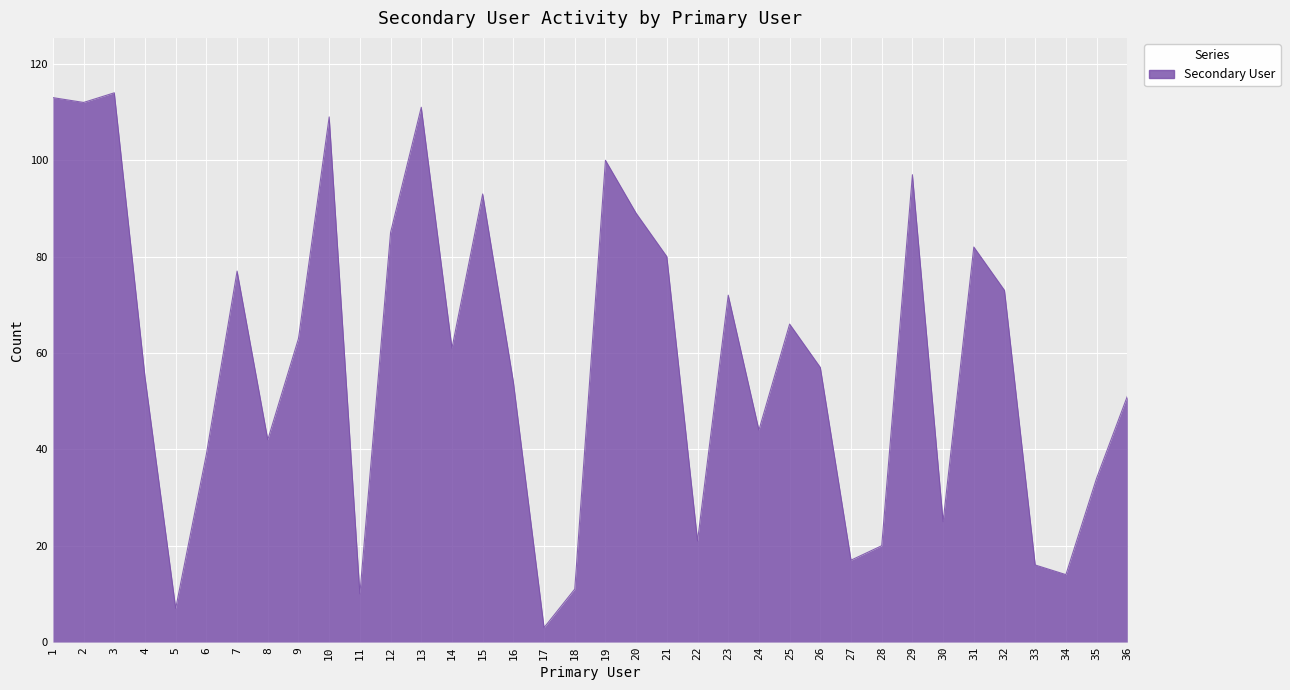

What is the greatest value displayed?

114